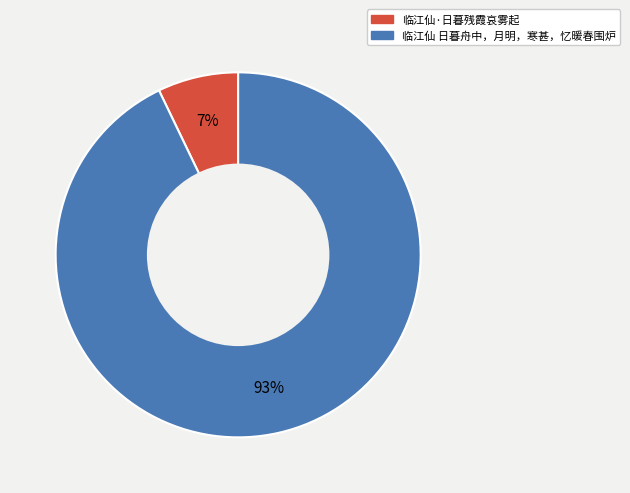

Which category has the biggest portion of the pie?

临江仙 日暮舟中，月明，寒甚，忆暖春围炉